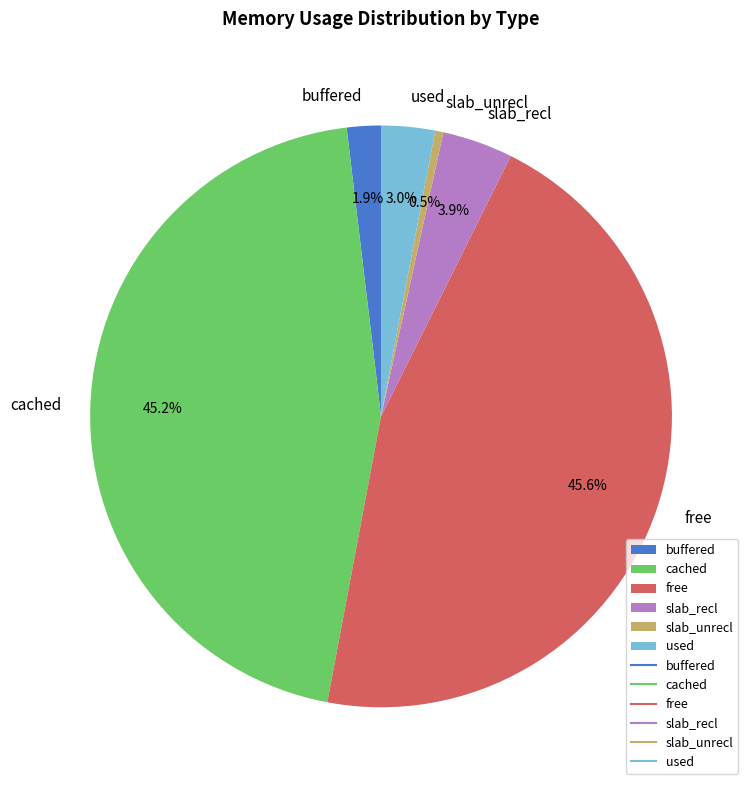

The buffered slice represents 2% of the pie. True or false?

True